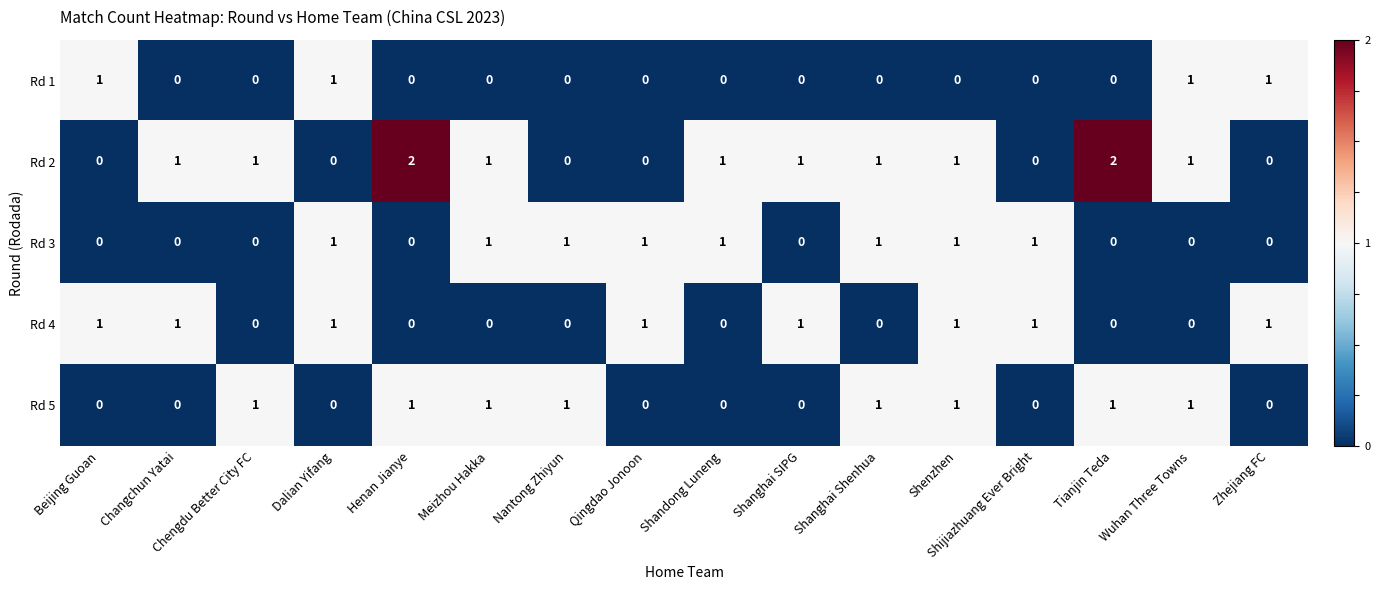

How many distinct data groups are displayed?

5